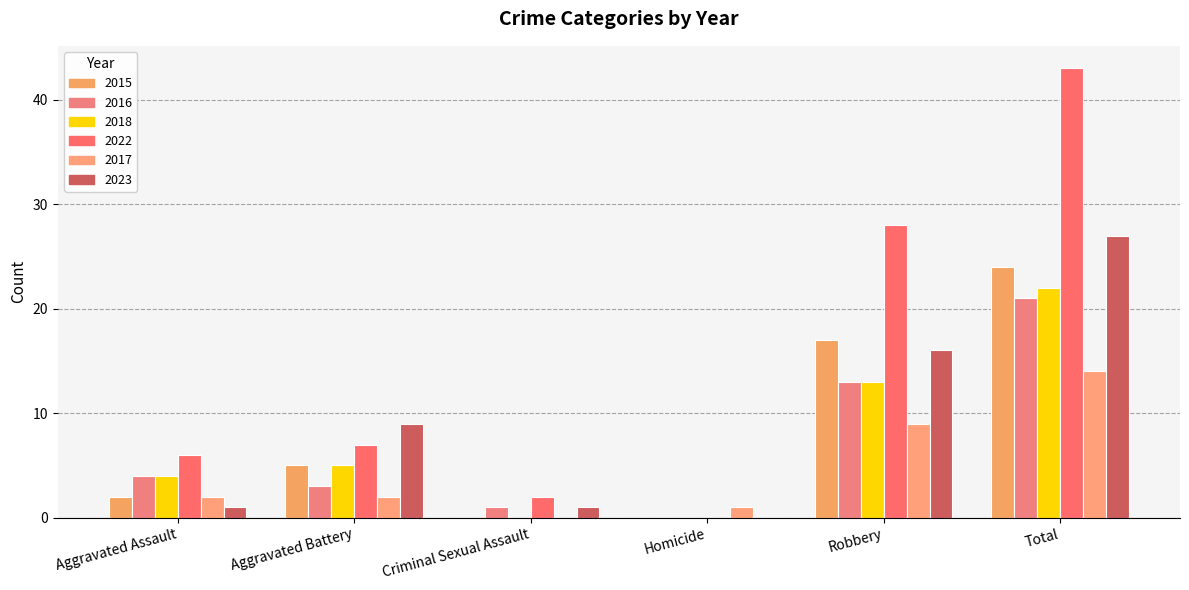

What is the label of the 4th bar from the left?

Homicide